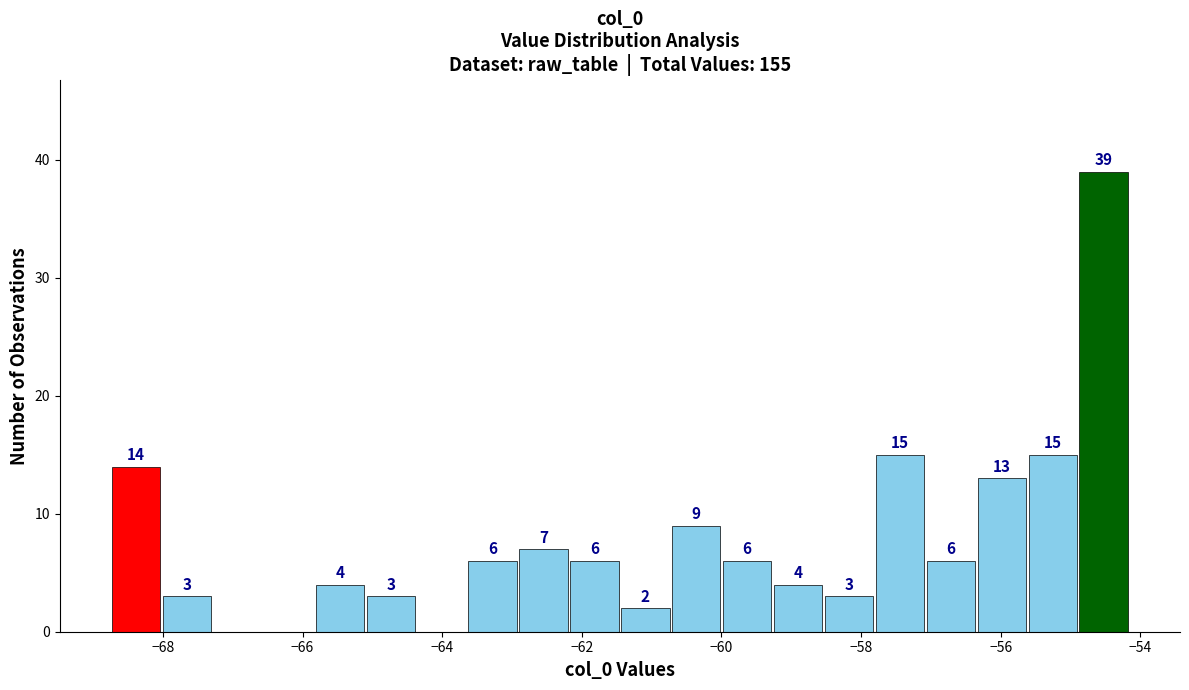

Read against the x-axis, roughly where is the centre of the tallest bar?

-54.6